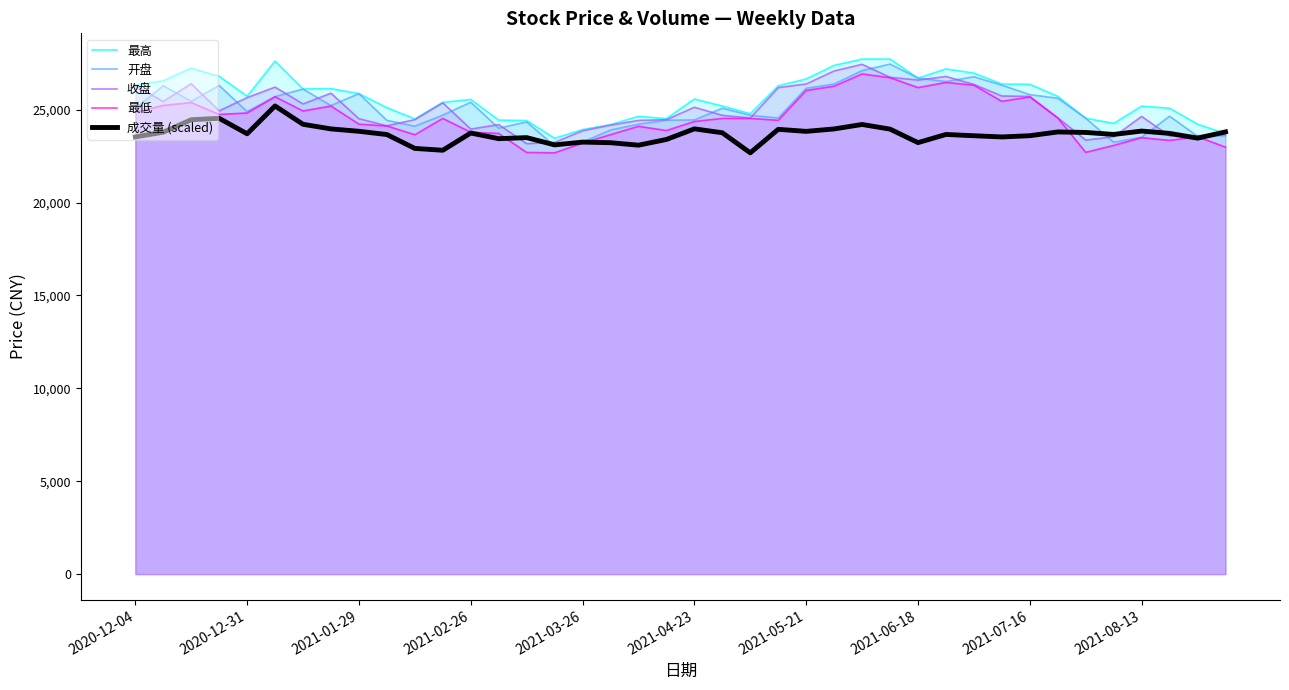

What is the minimum value for 收盘?

23172.2